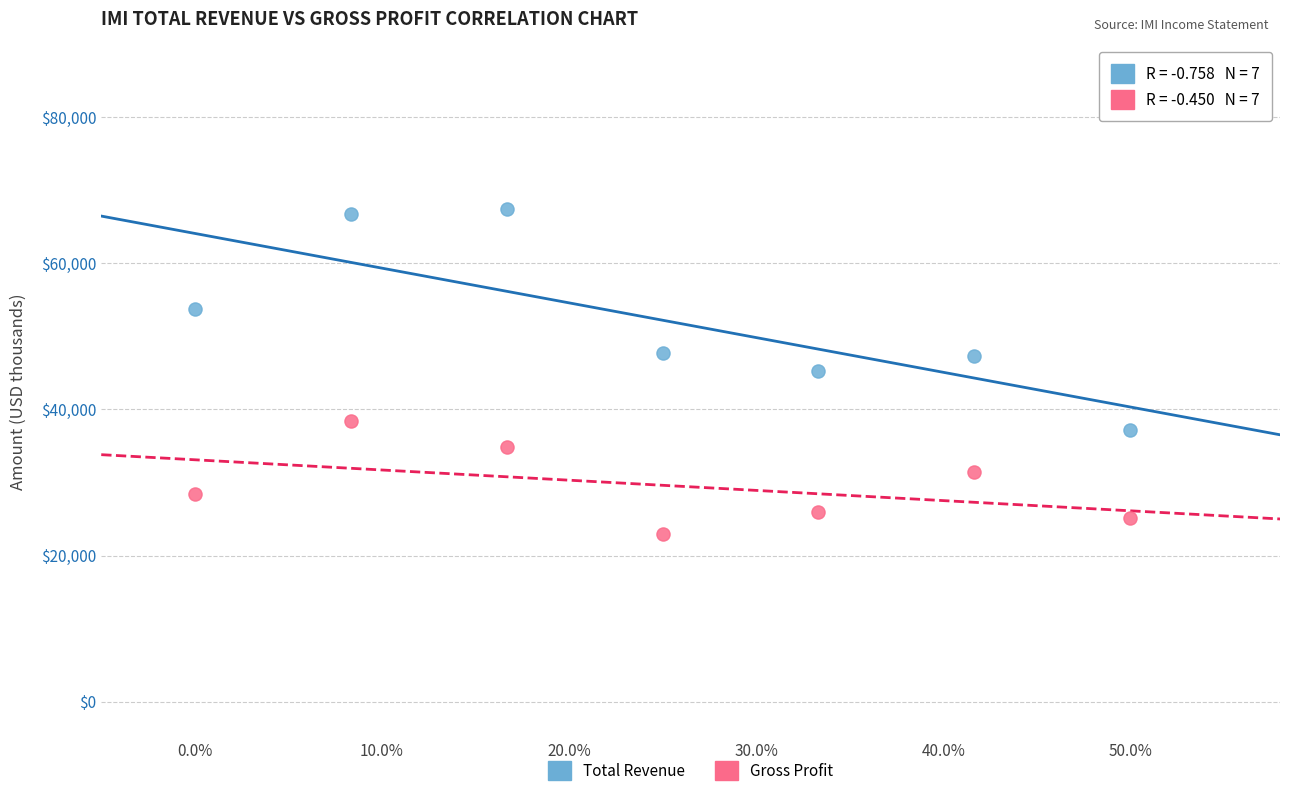

In the Total Revenue series, what Y value is closest to 52300?

53800